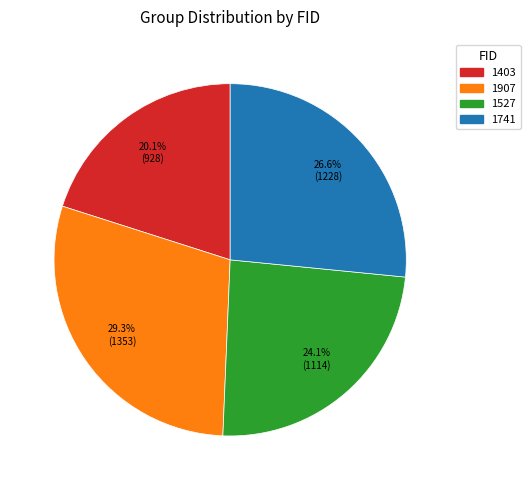

What percentage is the 1907 slice, to the nearest percent?

29%